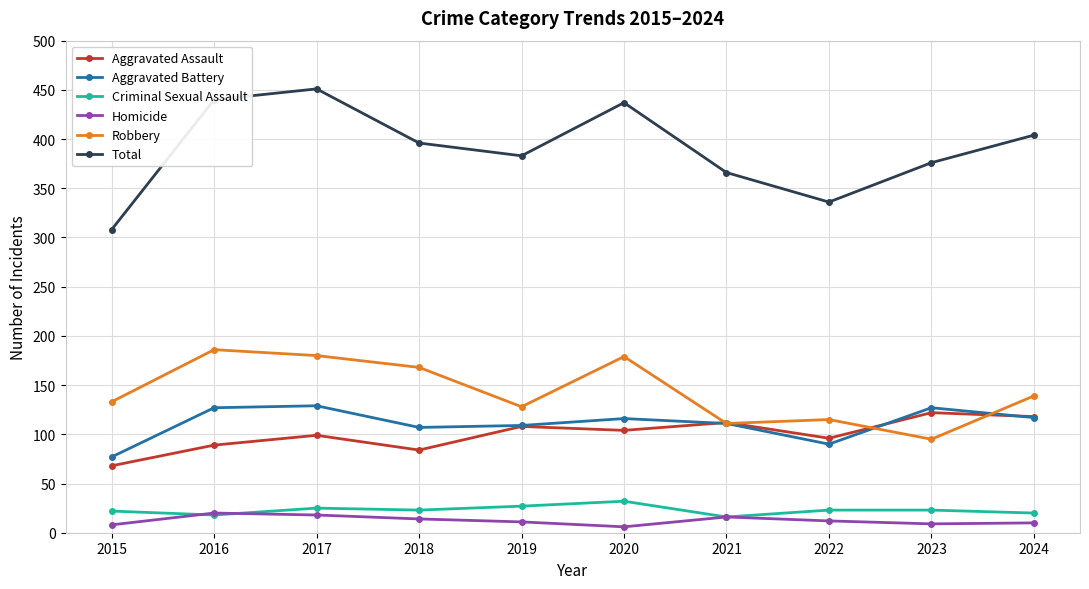

True or false: Criminal Sexual Assault and Total intersect in this chart.

False